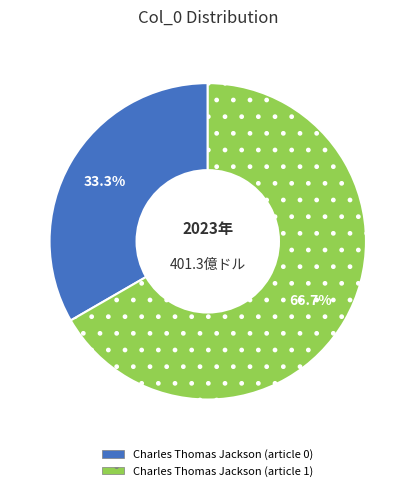

Rank the categories by value from highest to lowest.

Charles Thomas Jackson (article 1), Charles Thomas Jackson (article 0)